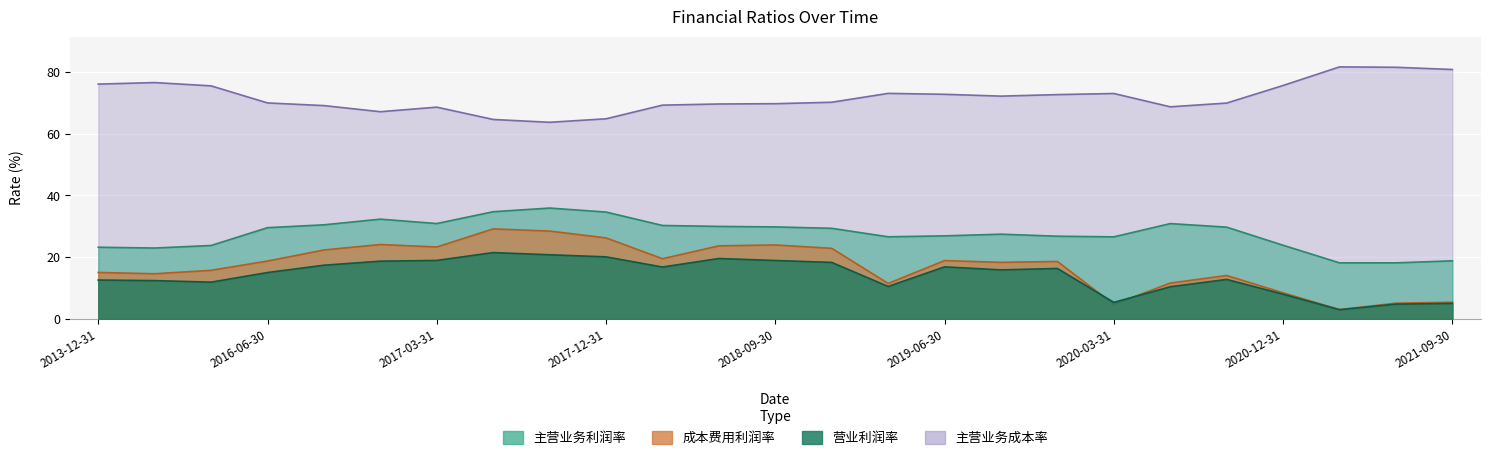

At which category does the chart reach its peak across all series?

22